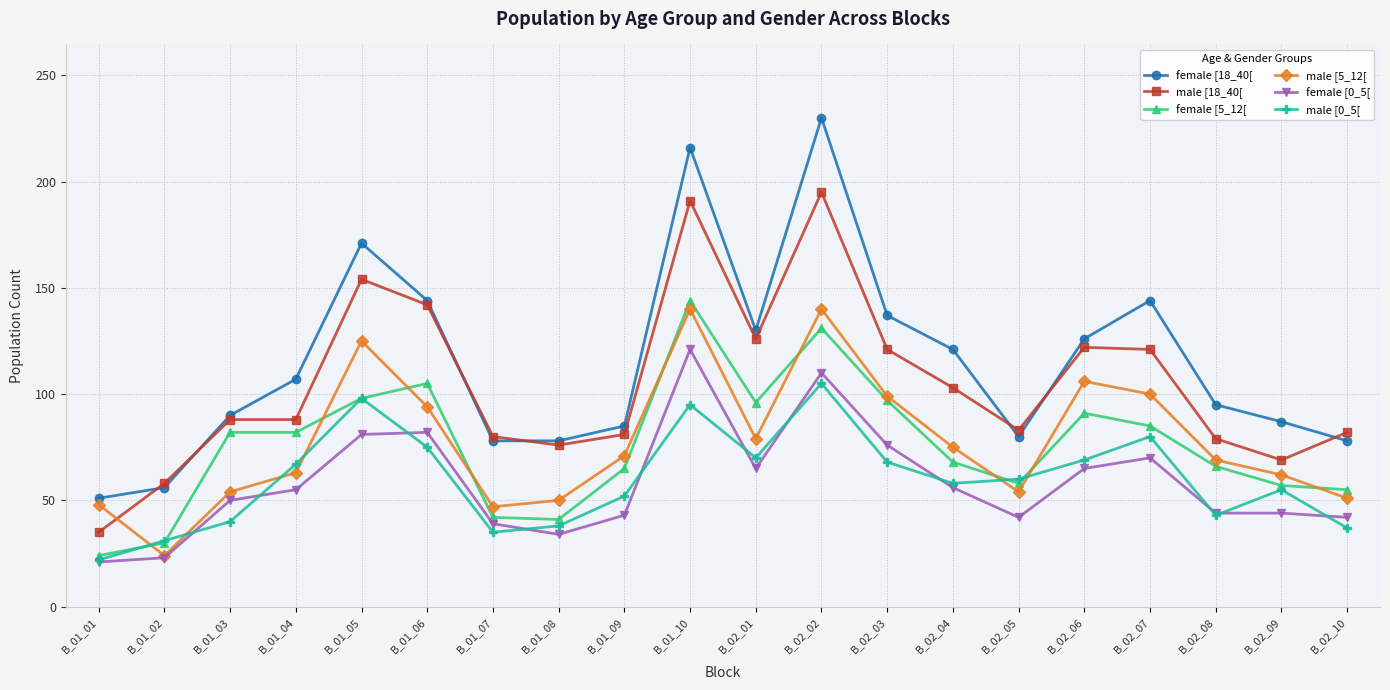

What is the total value across all series at B_02_02?

911